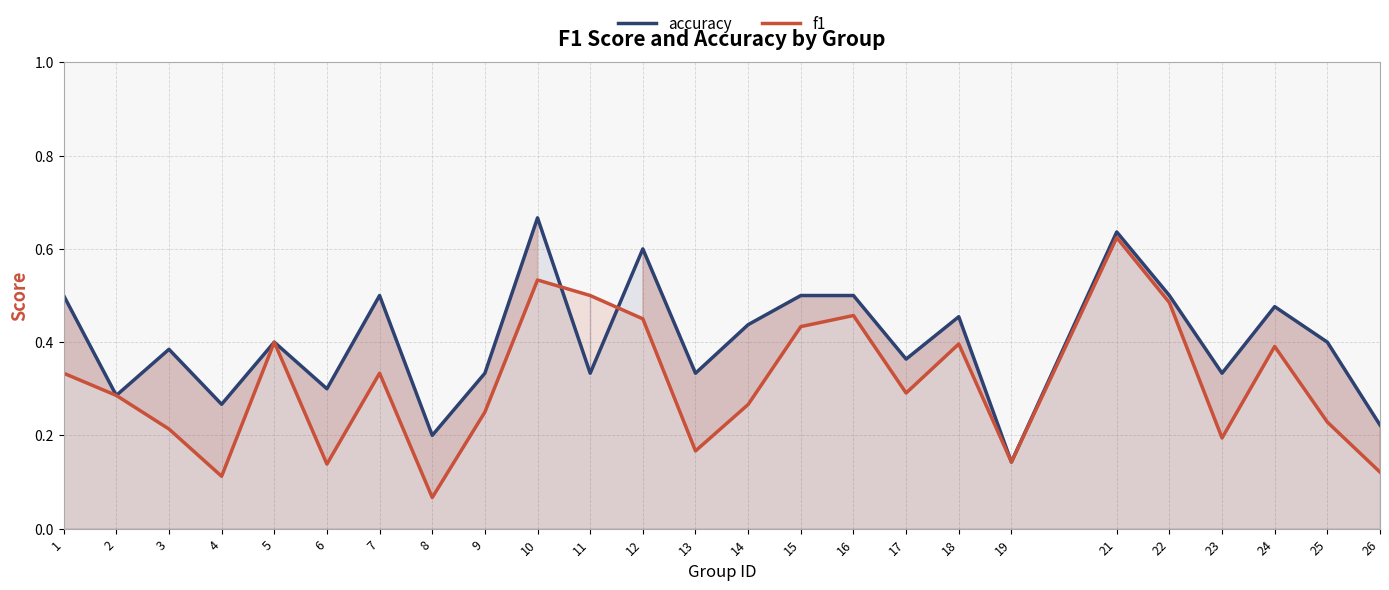

In accuracy, how many points are higher than both neighbors (excluding endpoints)?

8